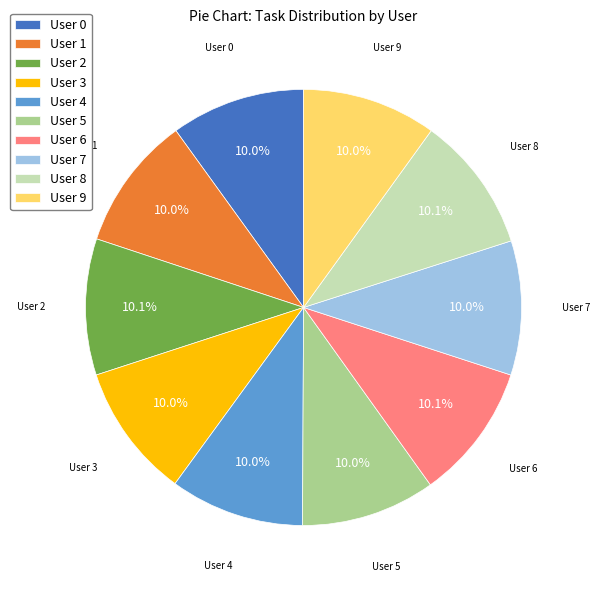

To the nearest percent, what is the average slice percentage?

10%